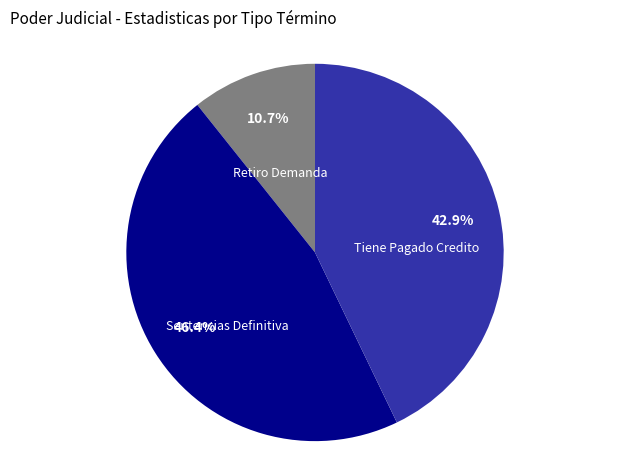

Is there a majority slice in this chart?

No